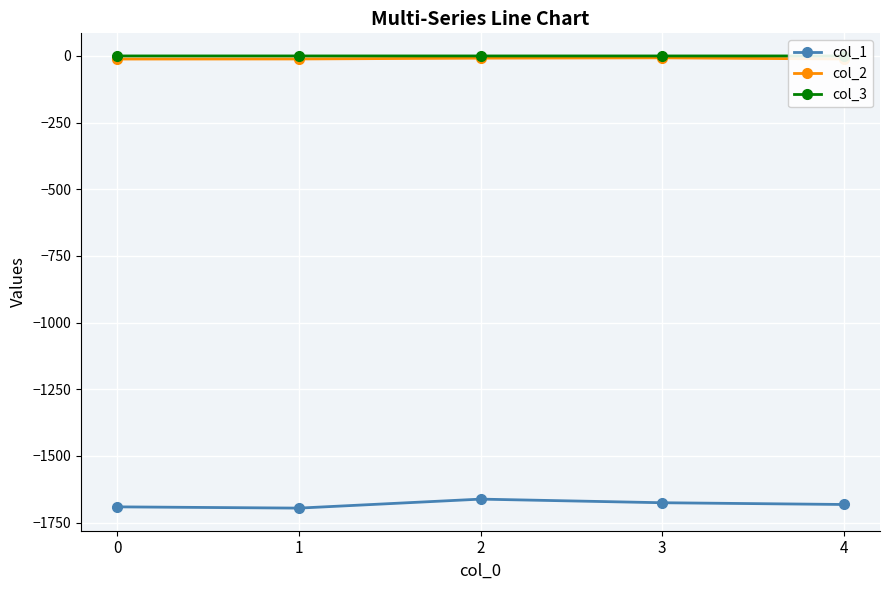

What is the sum of all col_2 values?

-49.9